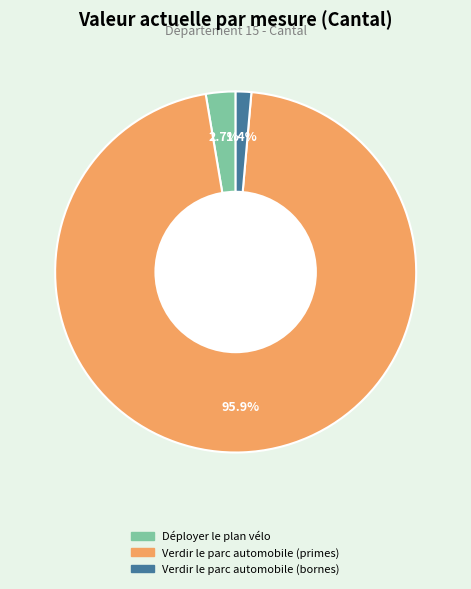

Is there a majority slice in this chart?

Yes